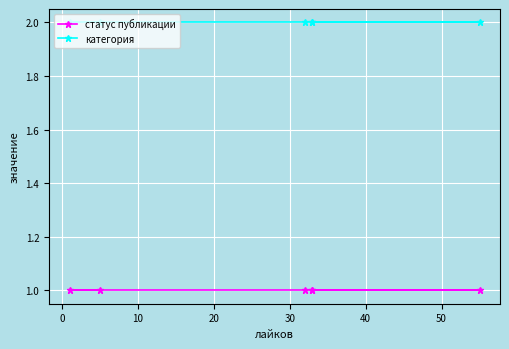

Read the статус публикации value at 20.

1